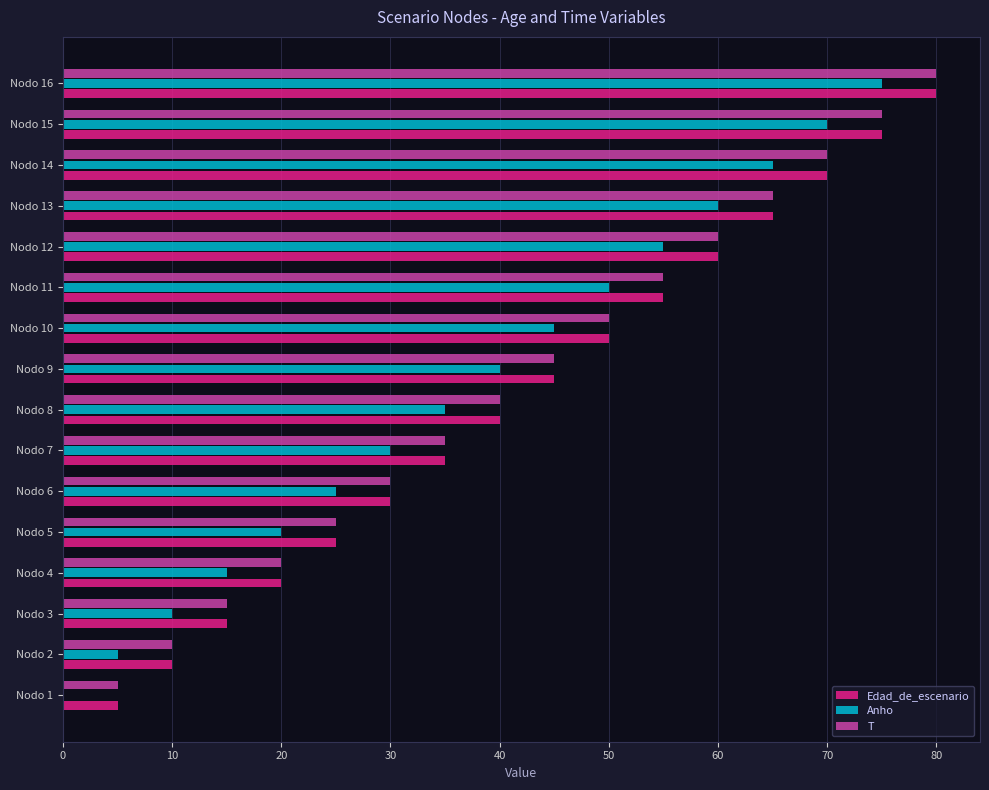

At which category is the sum across all series the highest?

Nodo 16